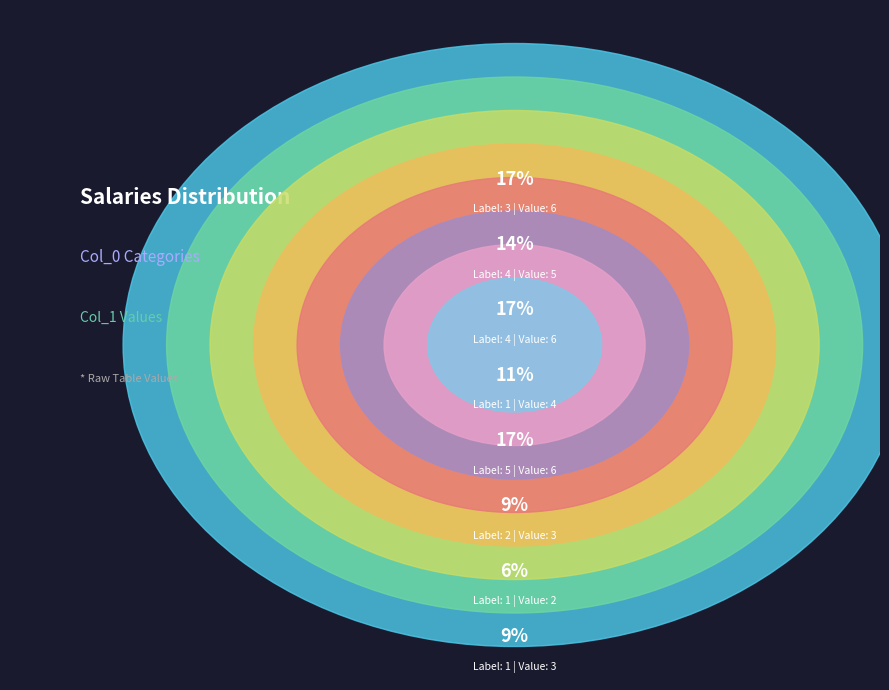

Is 5 the majority of the pie?

No